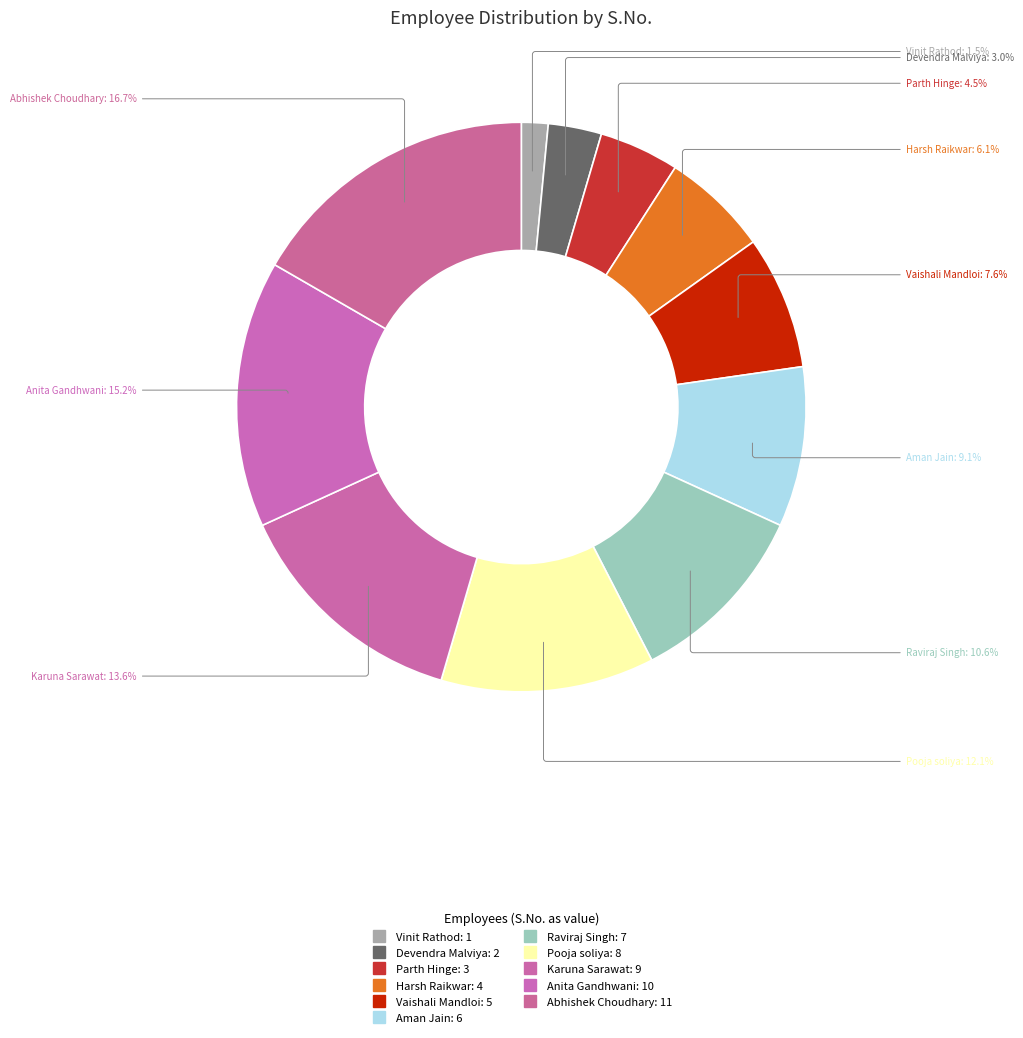

Which category has the biggest portion of the pie?

Abhishek Choudhary